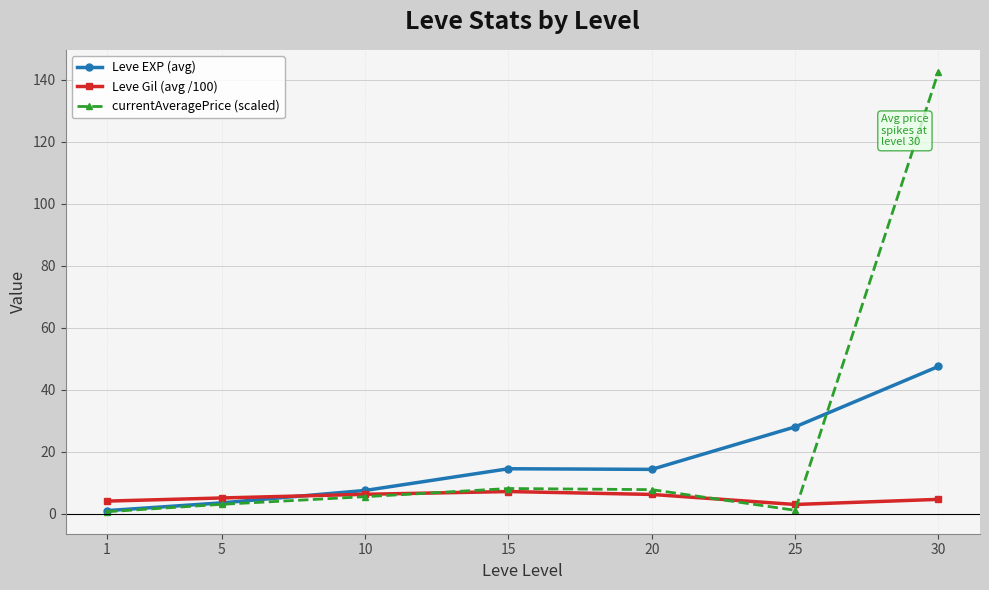

Which series has the widest spread of values?

currentAveragePrice (scaled)